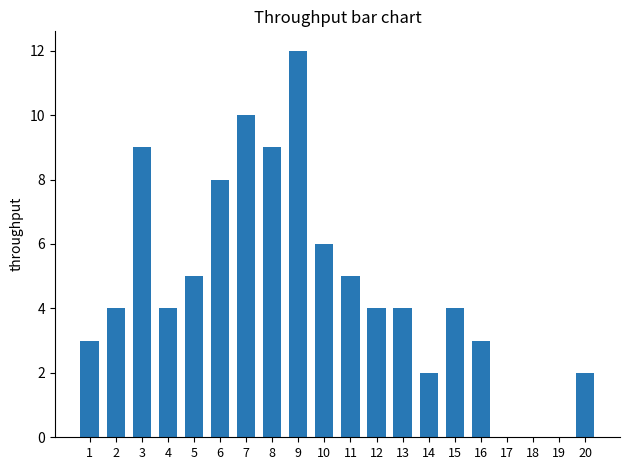

What is the change in value from 8 to 10?

-3